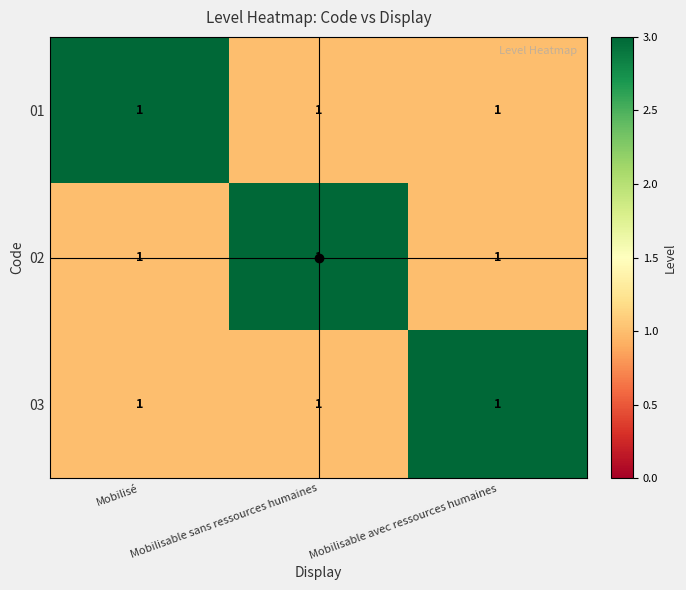

Which series has the largest total across all categories?

01